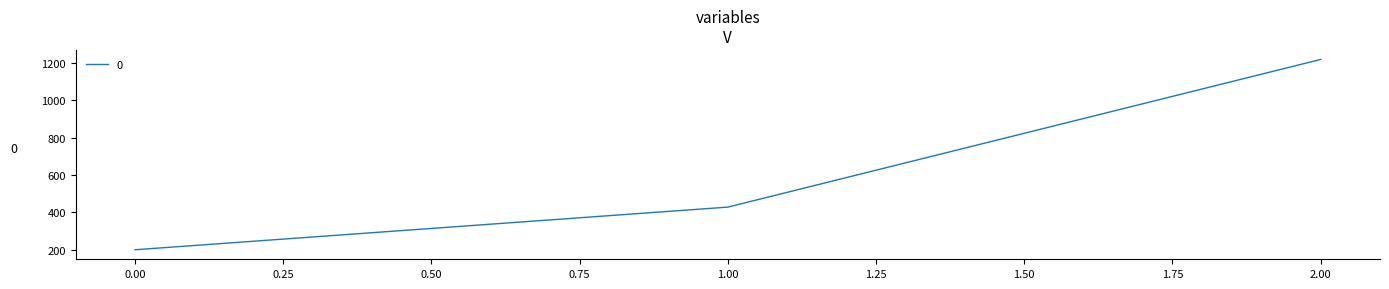

Rank the categories by value from highest to lowest.

2.00, 1.00, 0.00